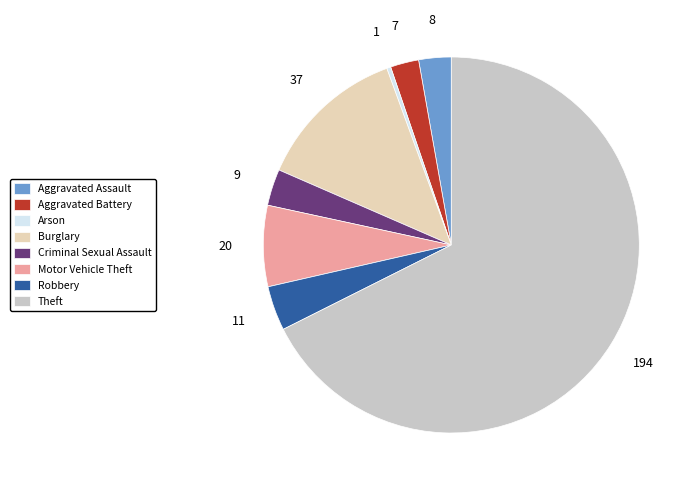

How many slices are in this pie chart?

8